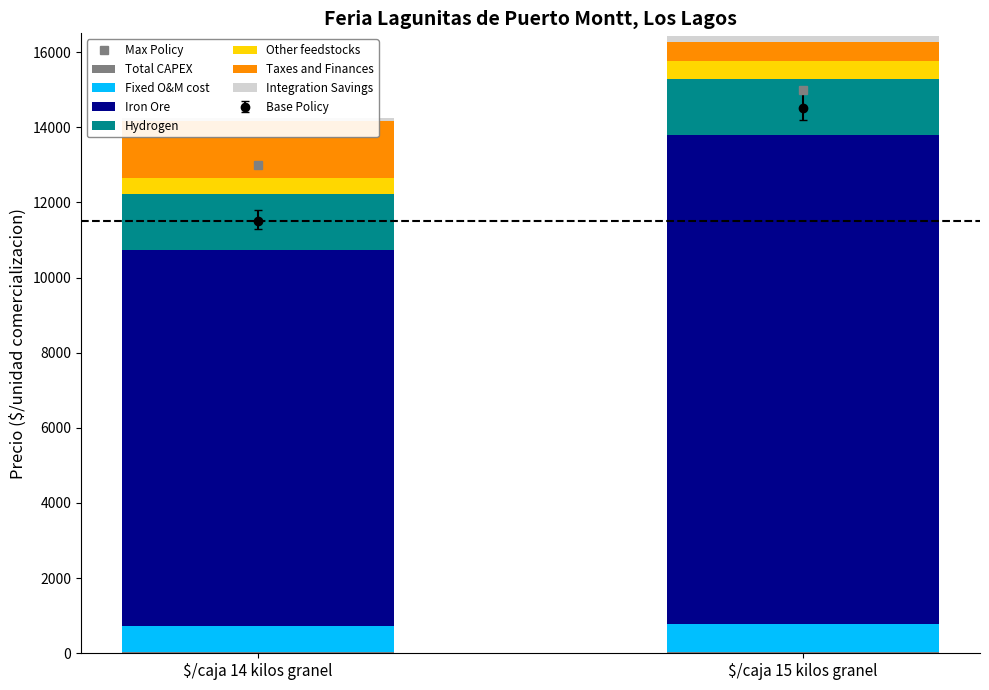

What is the total value across all series at $/caja 15 kilos granel?

43882